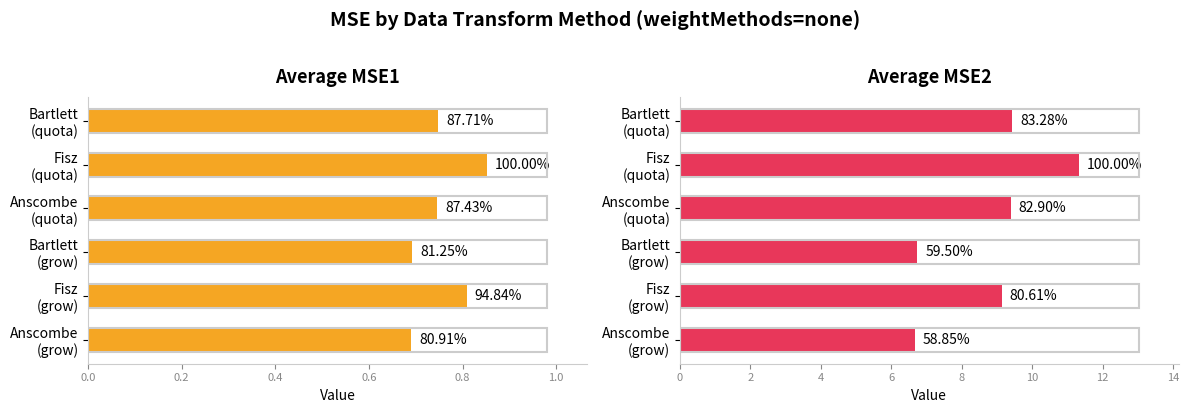

What is the difference between the maximum and minimum values in the Average MSE2 series?

4.7